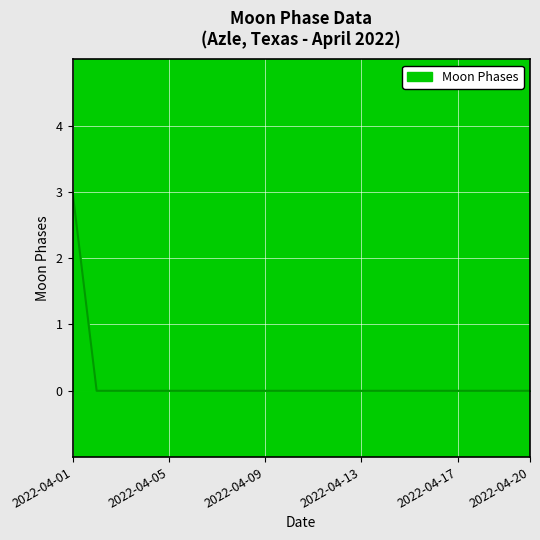

Reading left to right, extract all data points from this chart.

3	0	0	0	0	0	0	0	0	0	0	0	0	0	0	0	0	0	0	0